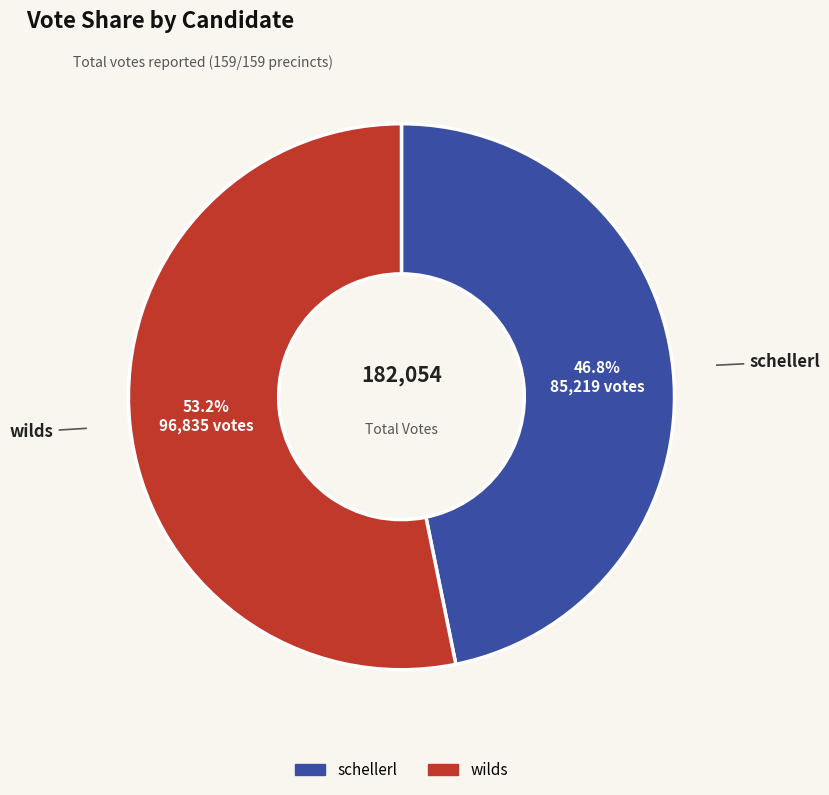

Does schellerl represent more than half of the total?

No